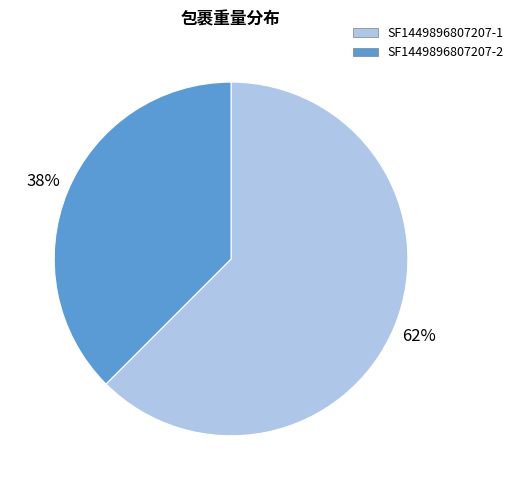

To the nearest percent, what portion does SF1449896807207-1 represent?

62%